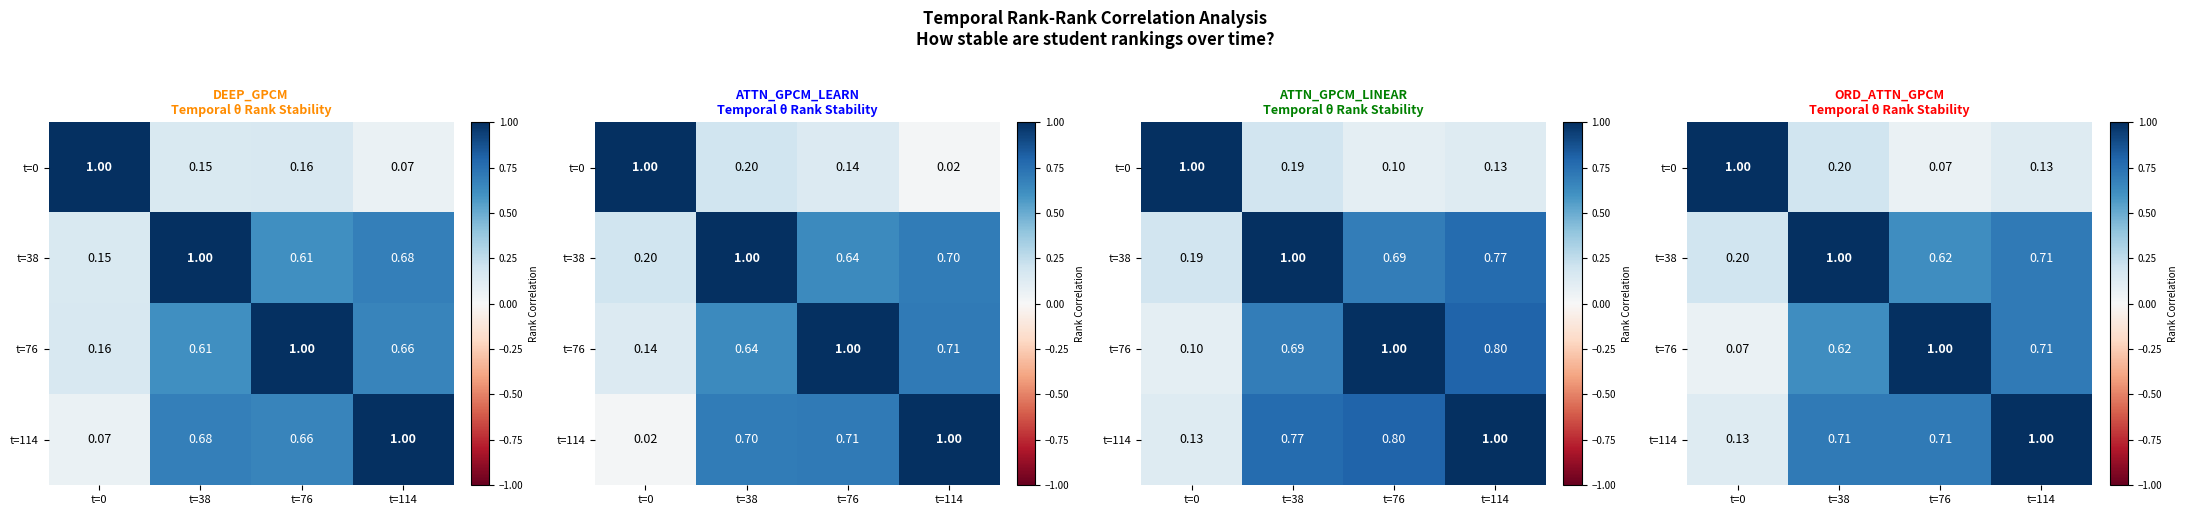

True or false: t=38 has a value of 0.3 at t=114.

False